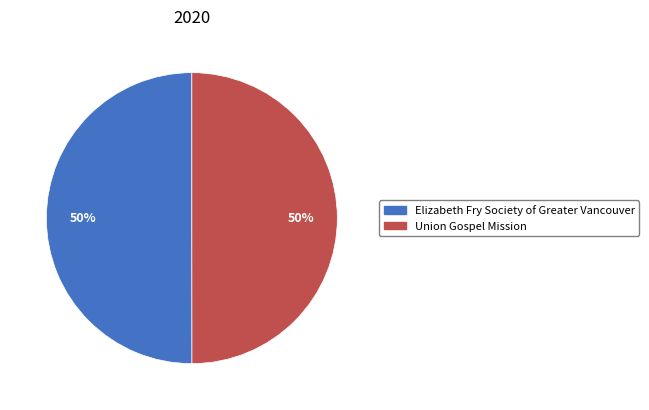

To the nearest percent, what percentage of the pie is Union Gospel Mission?

50%